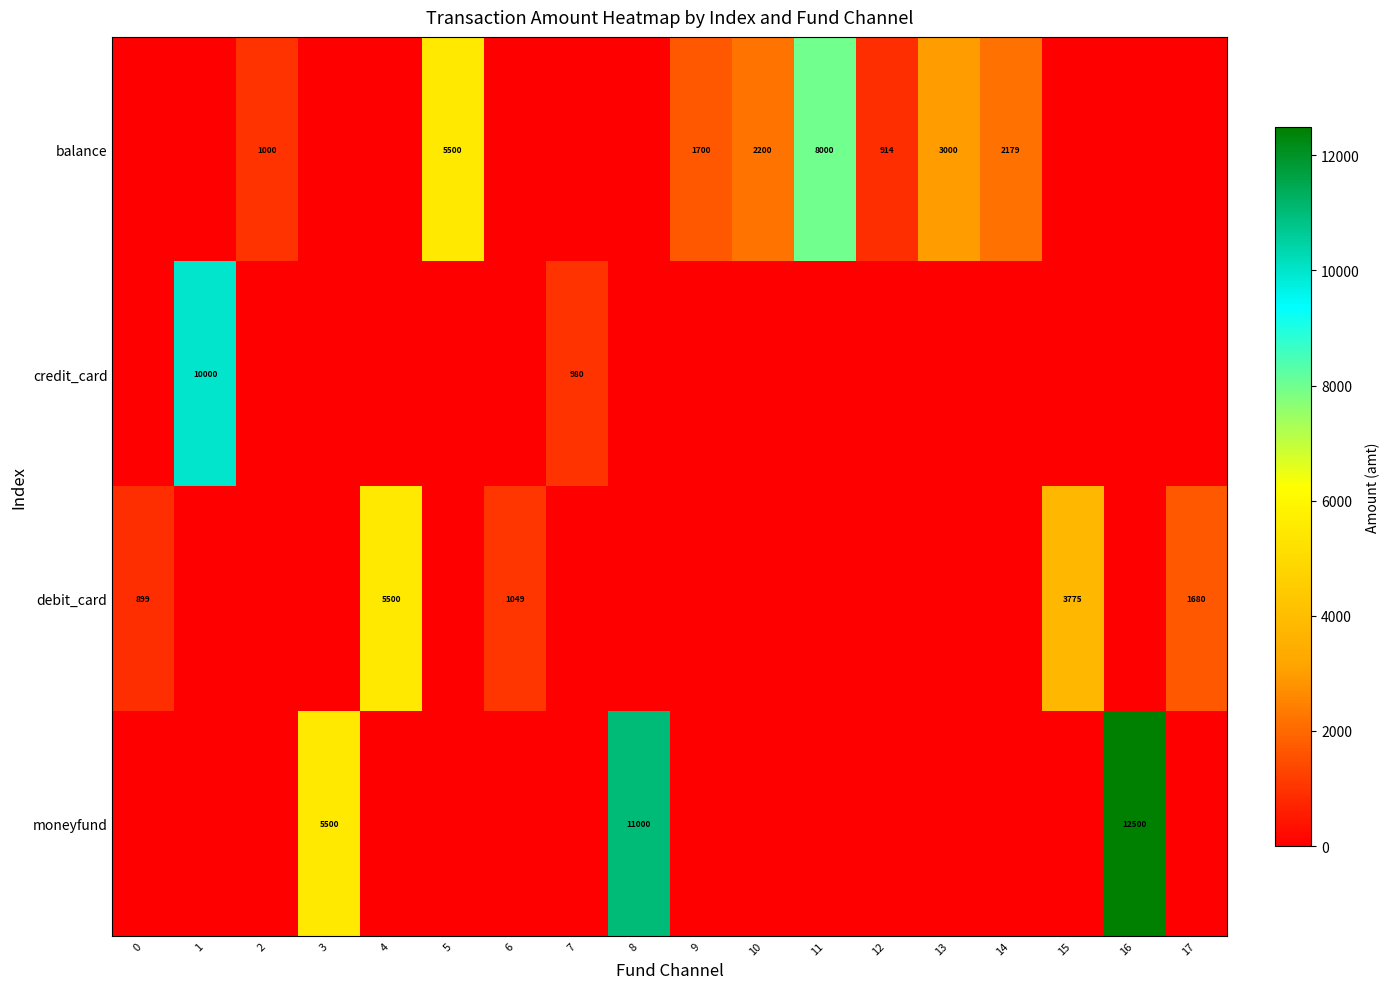

What is the maximum value shown in the chart?

12500